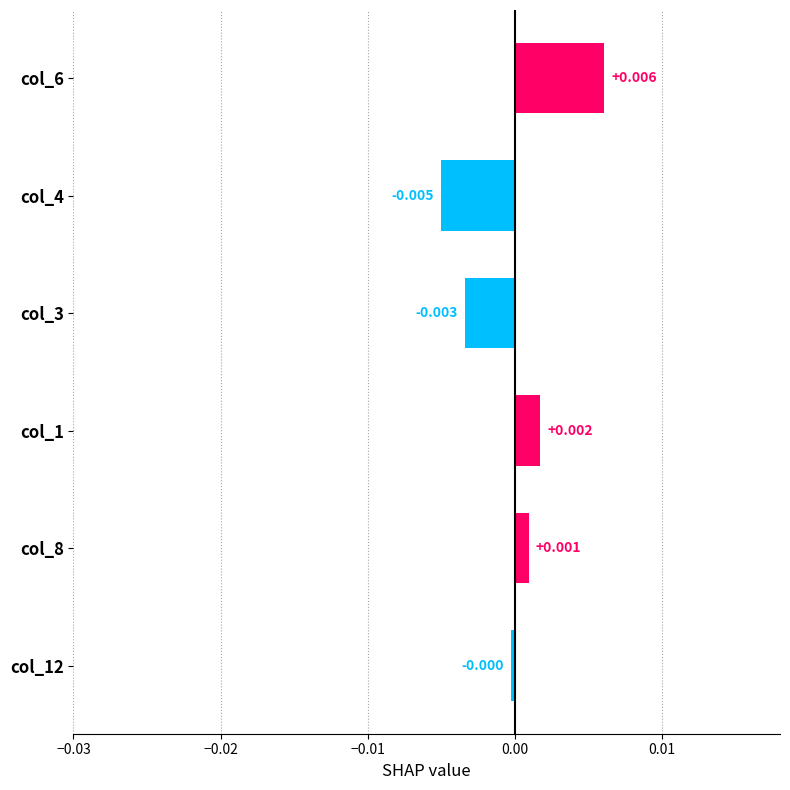

List the labels in order of value, smallest first.

col_4, col_3, col_12, col_8, col_1, col_6